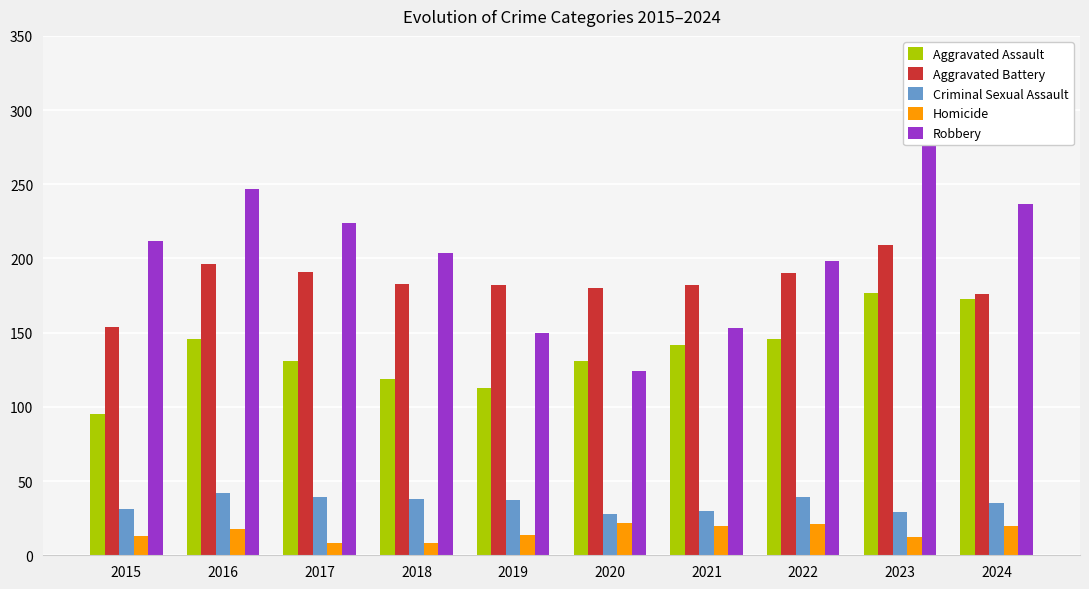

How many distinct data groups are displayed?

5